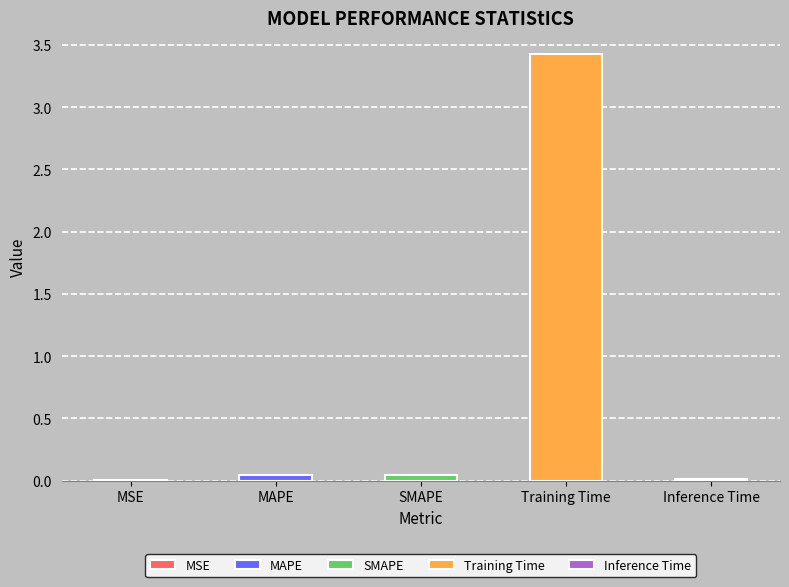

List the labels in order of value, smallest first.

MSE, Inference Time, MAPE, SMAPE, Training Time